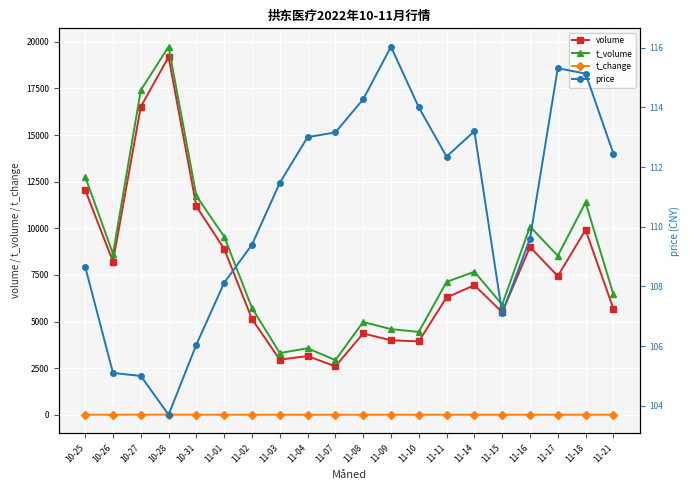

Does the chart display data point markers on the line(s)?

Yes